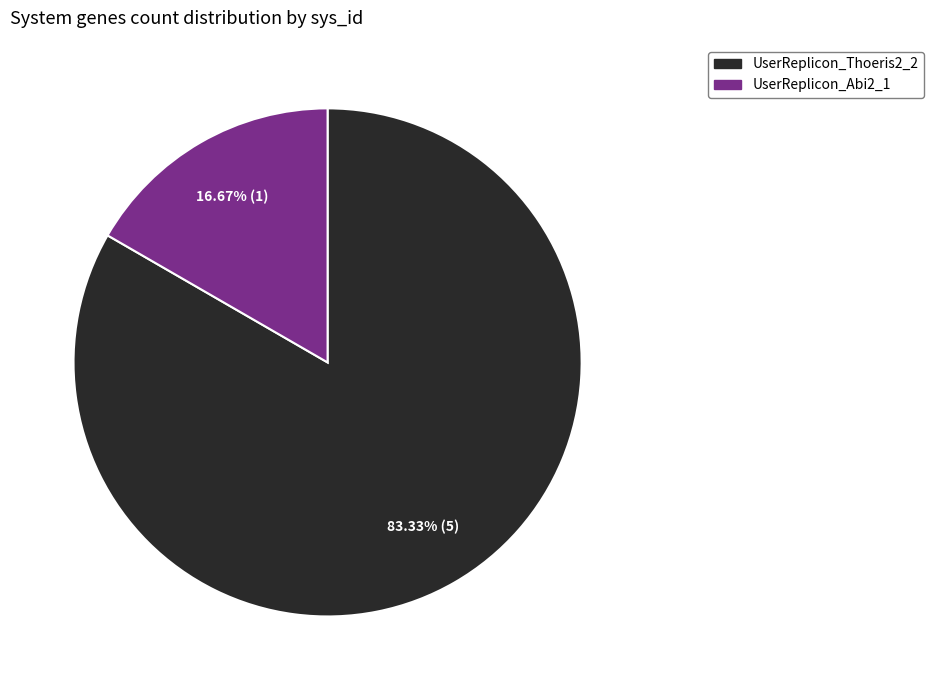

Approximately how many times larger is the value at UserReplicon_Thoeris2_2 compared to UserReplicon_Abi2_1?

5.0